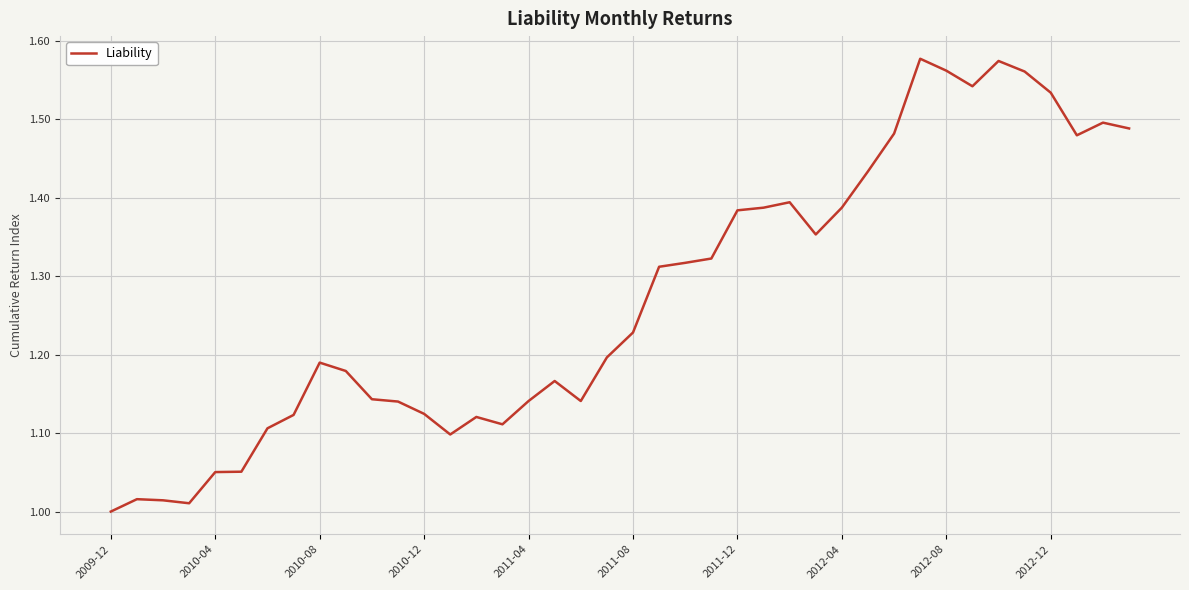

What is the difference between the maximum and minimum values?

0.6